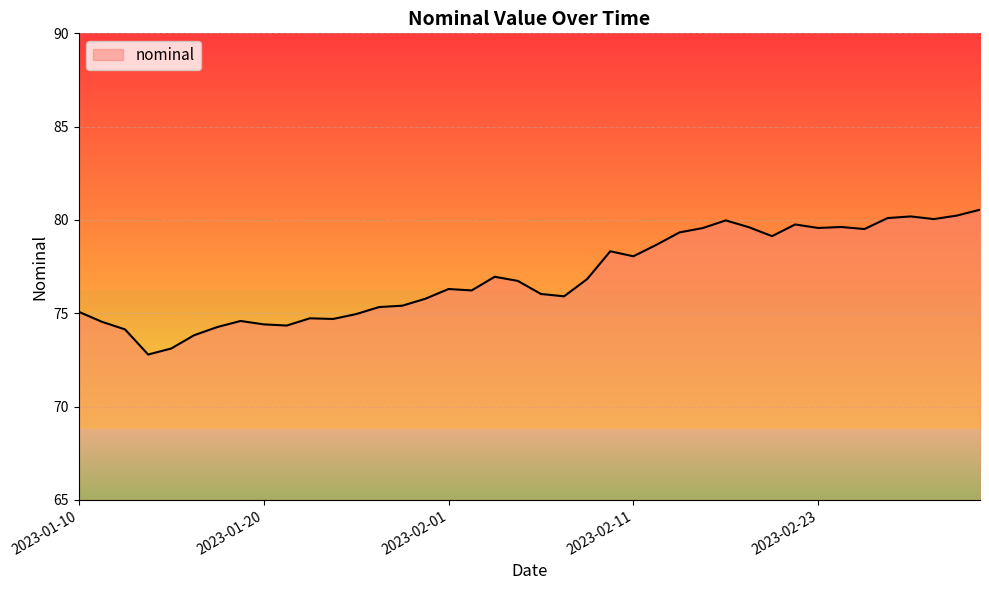

What is the maximum value shown in the chart?

80.5